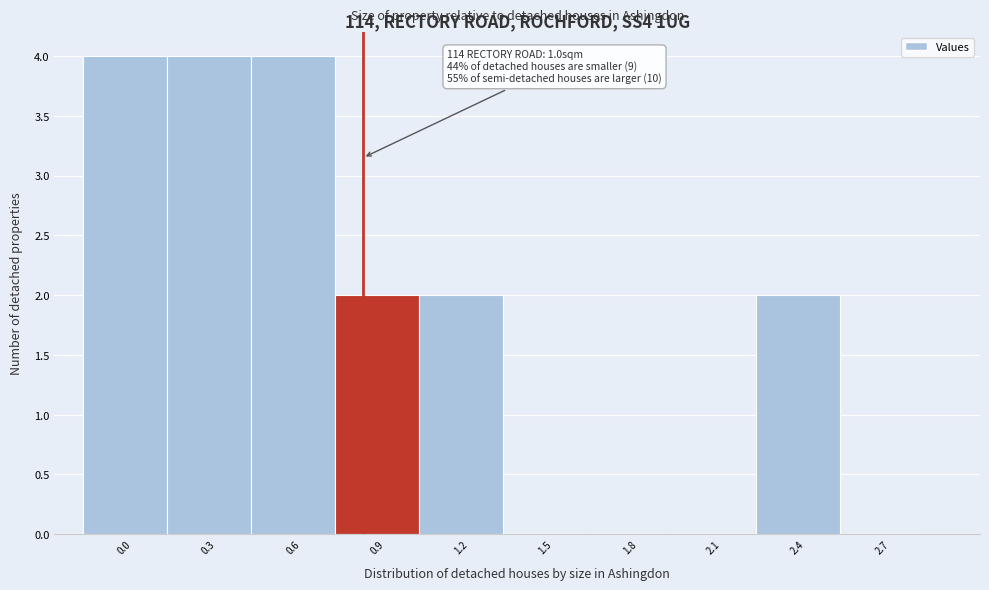

Reading left to right, what are all the values shown in this chart?

0.0=4	0.3=4	0.6=4	0.9=2	1.2=2	1.5=0	1.8=0	2.1=0	2.4=2	2.7=0